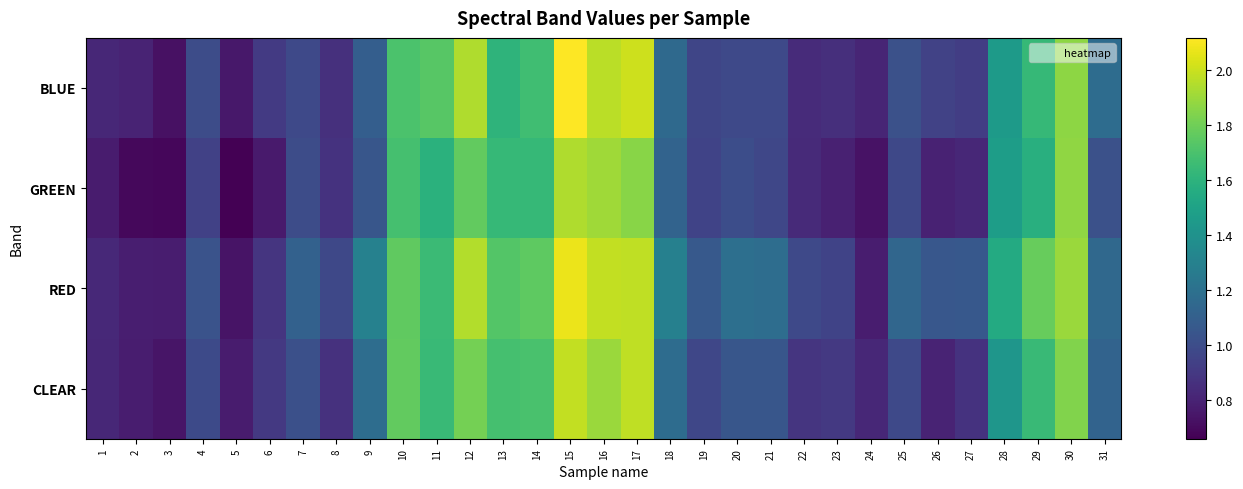

At how many categories does at least one series exceed 0?

31